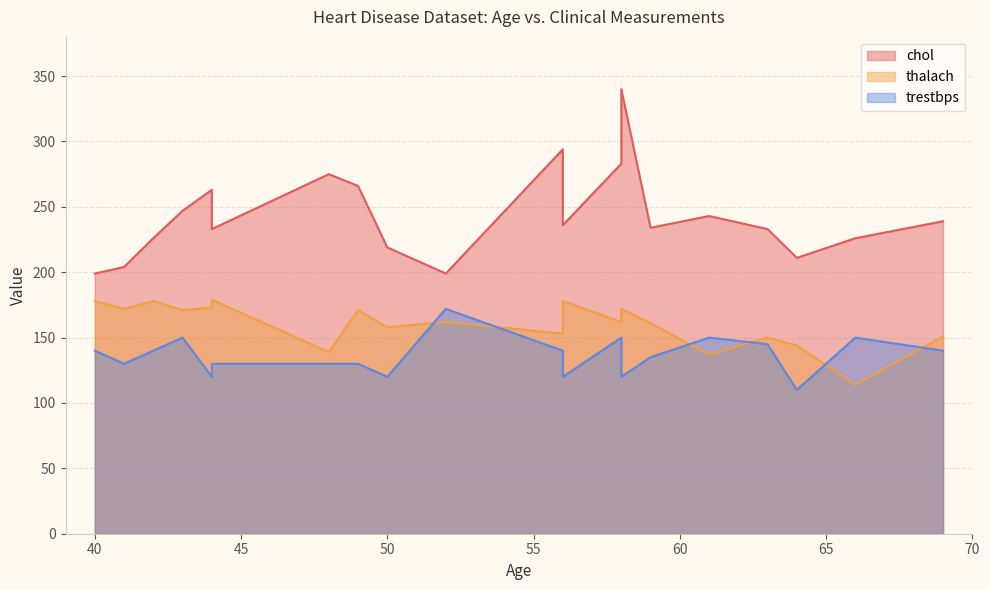

Which category has the highest value across all series?

58